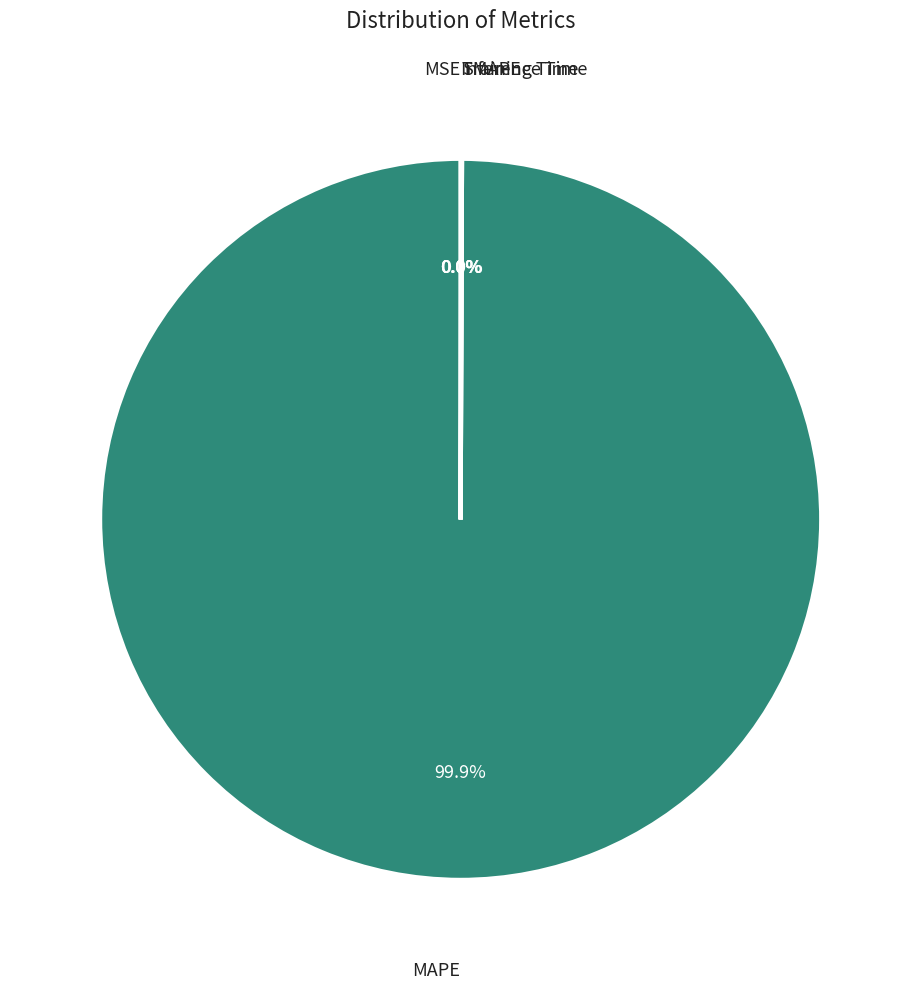

What is the largest slice in the pie chart?

MAPE